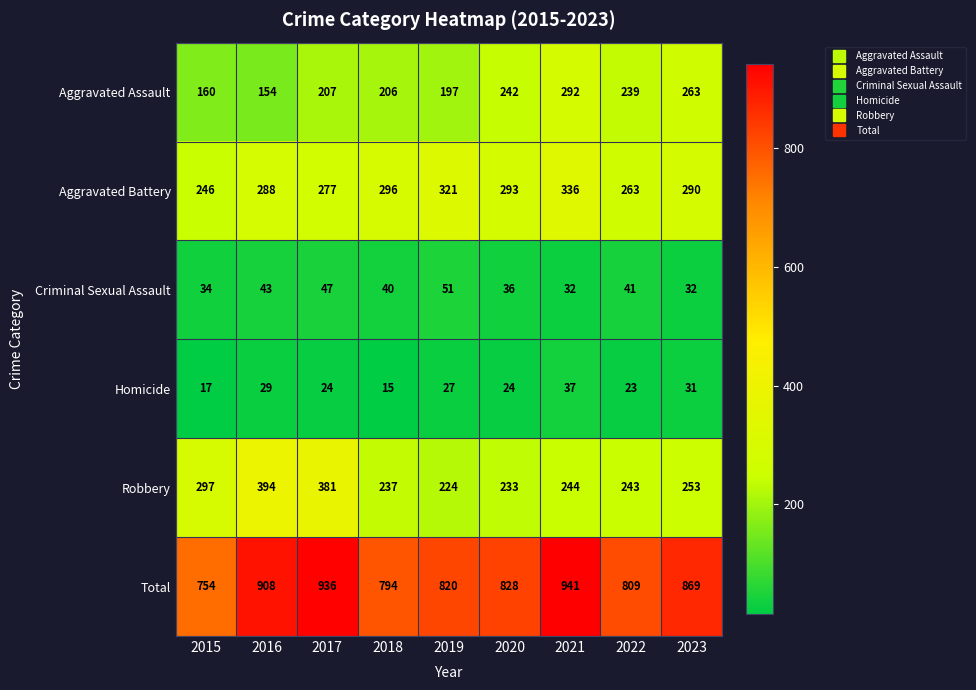

How many values in the Robbery series are below 244?

4